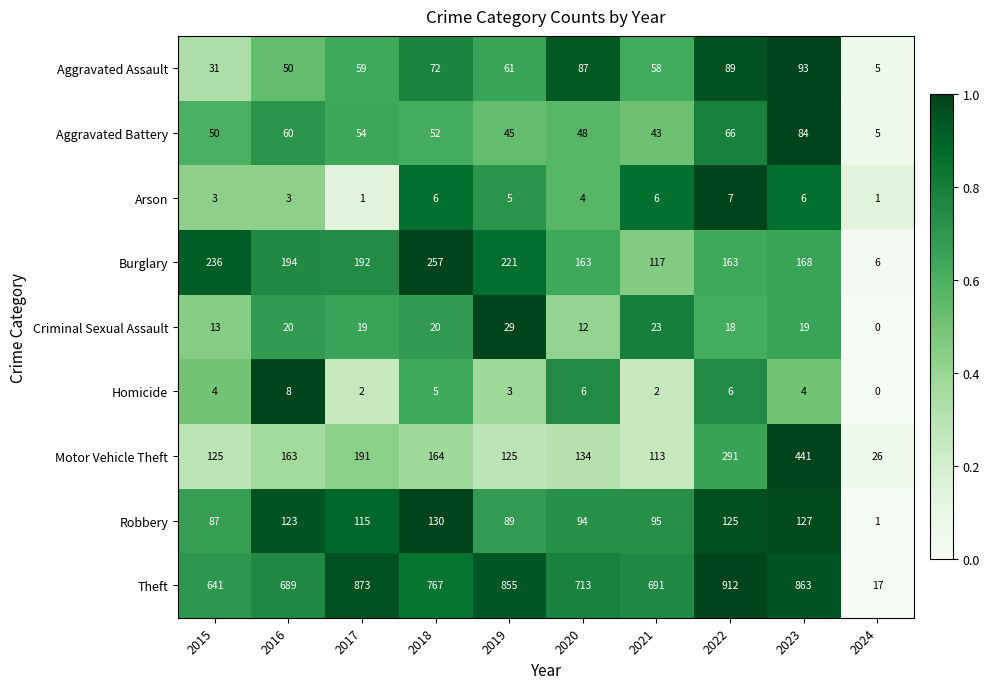

At 2023, list the series in order from largest to smallest.

Theft, Motor Vehicle Theft, Burglary, Robbery, Aggravated Assault, Aggravated Battery, Criminal Sexual Assault, Arson, Homicide